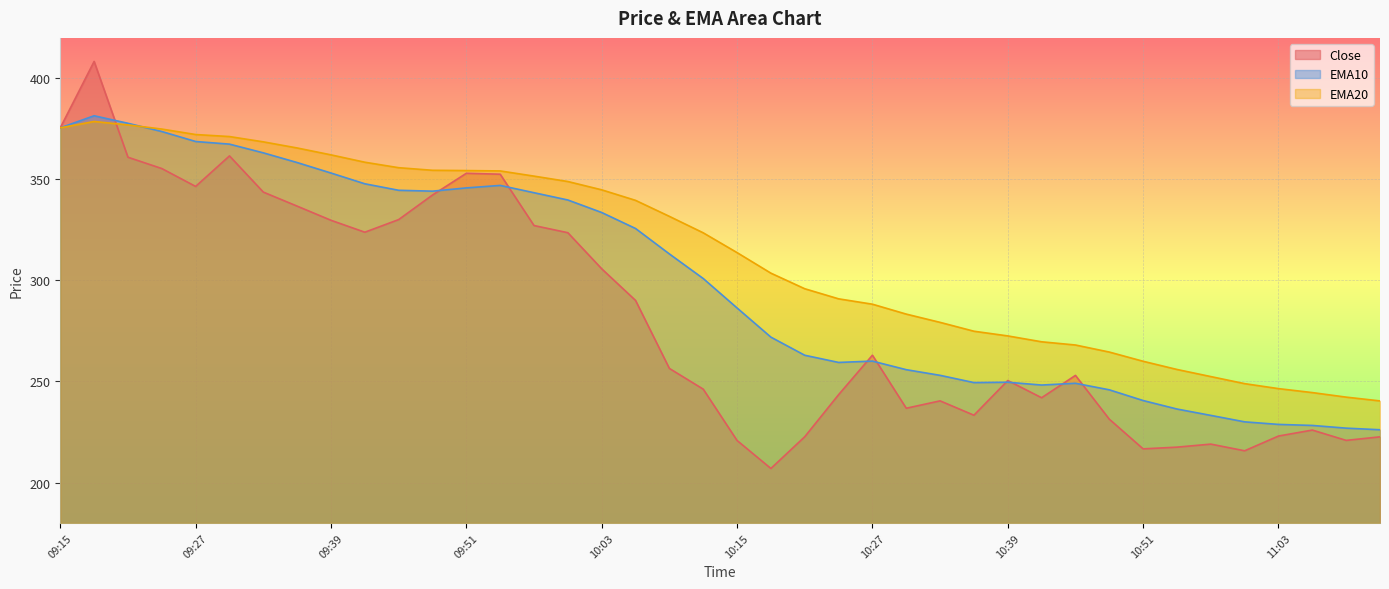

How many lines are shown in the chart?

3